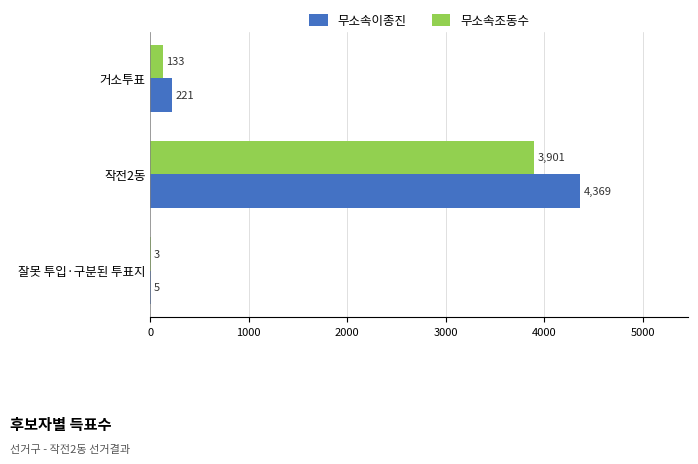

The 무소속이종진 series shows 5 at 잘못 투입·구분된 투표지. True or false?

True